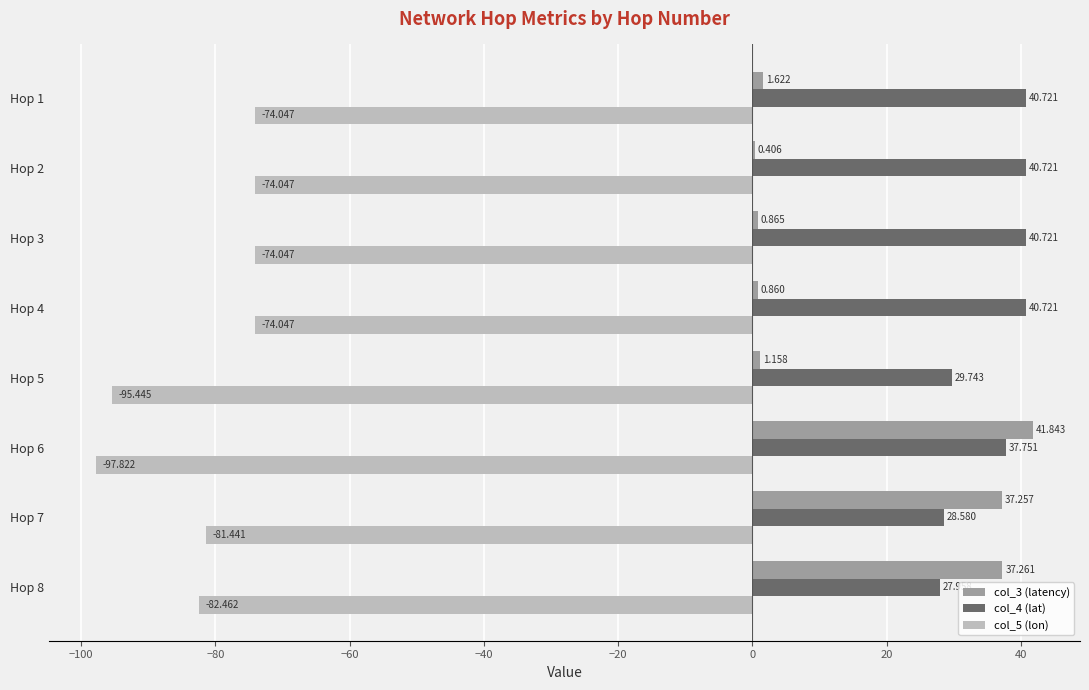

Is the value of col_5 (lon) at Hop 1 greater than the value of col_3 (latency) at Hop 3?

No